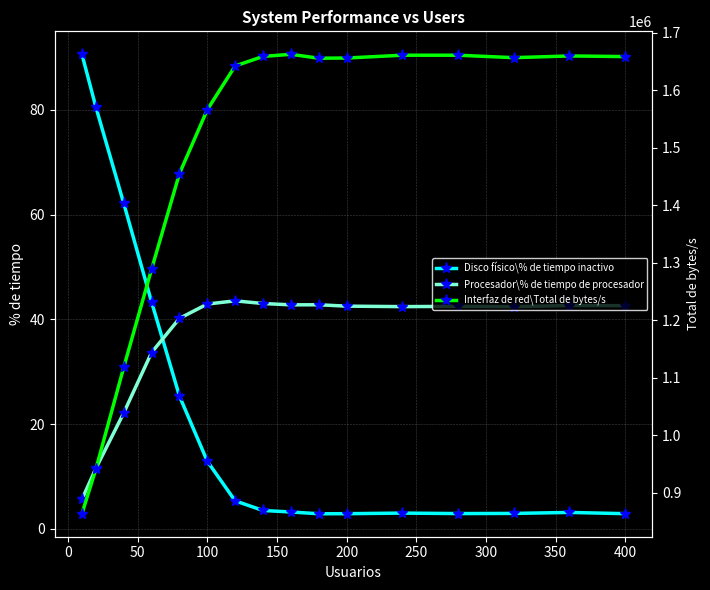

True or false: Procesador\% de tiempo de procesador has more than 2 interior local peaks.

True